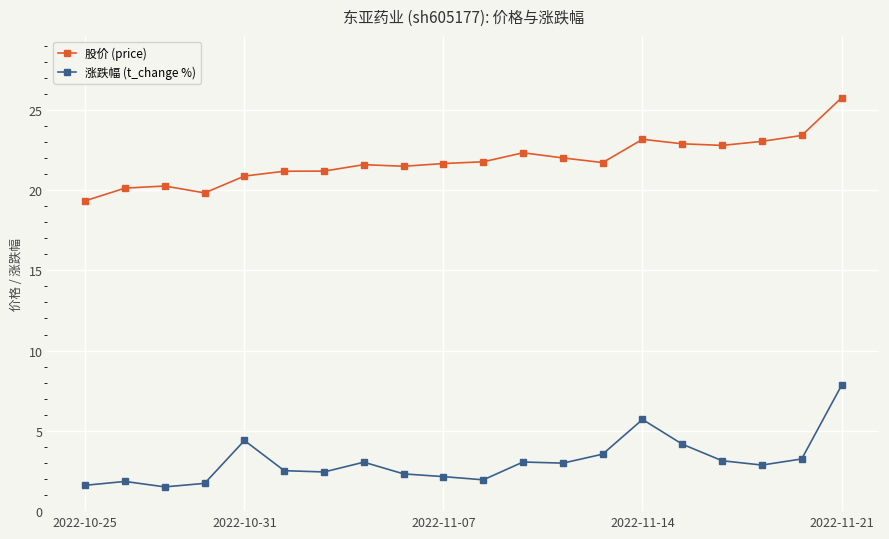

What is the value of the 涨跌幅 (t_change %) point at the 5th from the left?

4.4